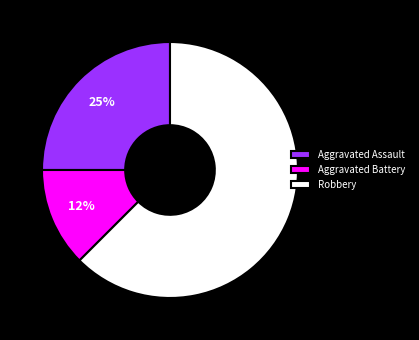

Which category has the smallest portion of the pie?

Aggravated Battery